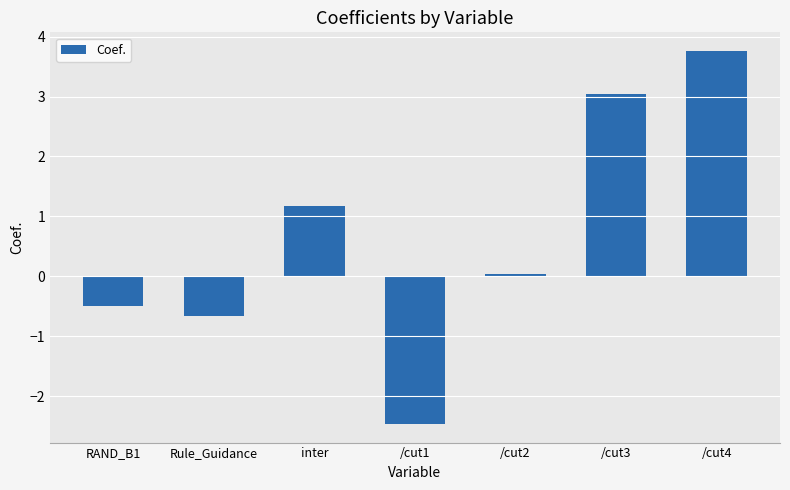

What position from the right is RAND_B1?

7